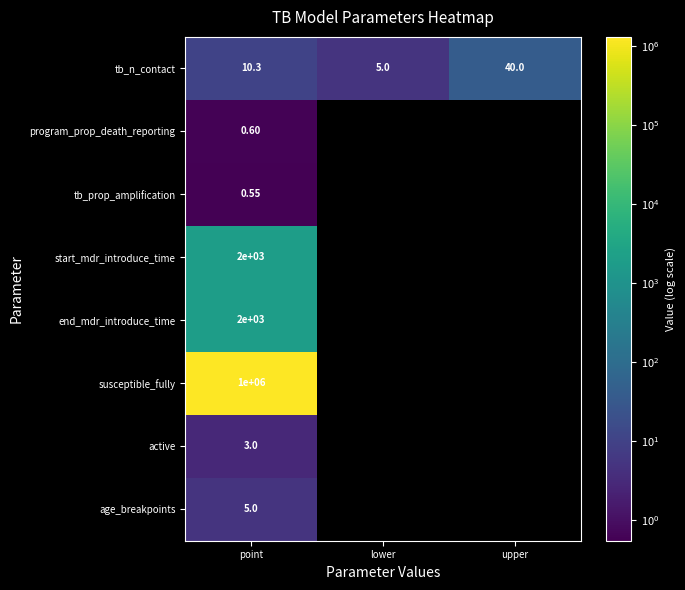

At how many categories does at least one series exceed 620433?

1